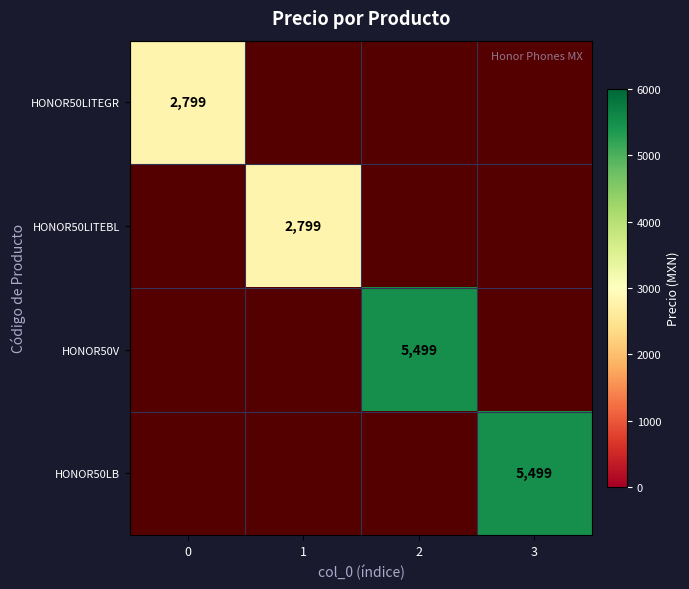

The HONOR50LITEGR series shows 2799 at 0. True or false?

True